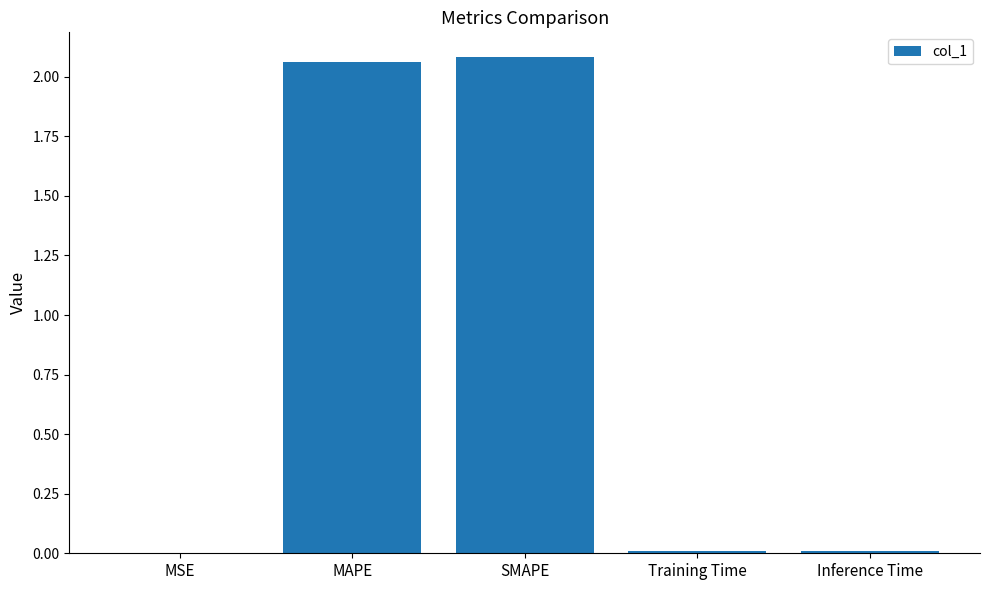

What is the sum of all values?

4.2